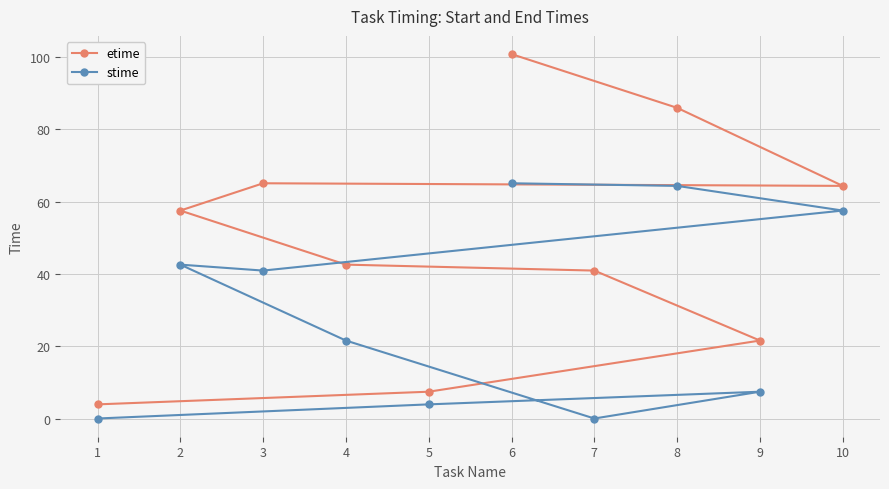

Is it true that stime equals 3.4 at 9?

False